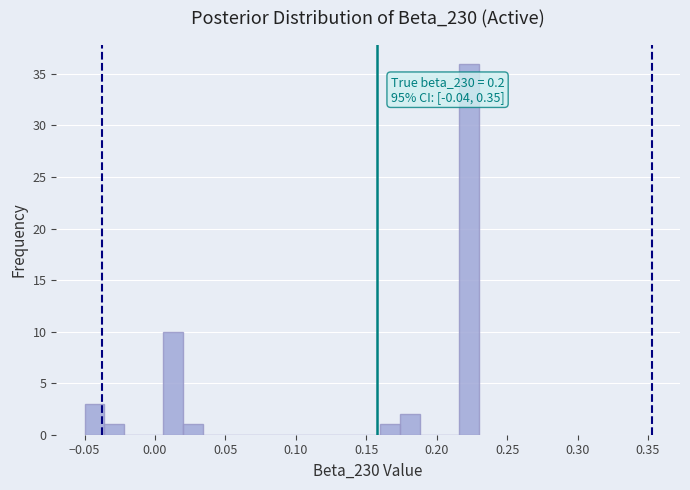

Read against the x-axis, roughly where is the centre of the tallest bar?

0.225